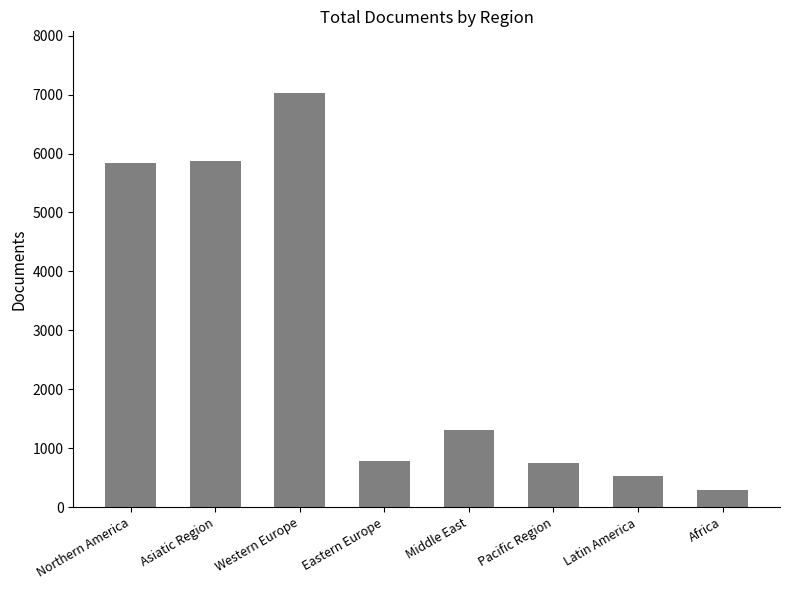

What is the smallest value displayed?

297